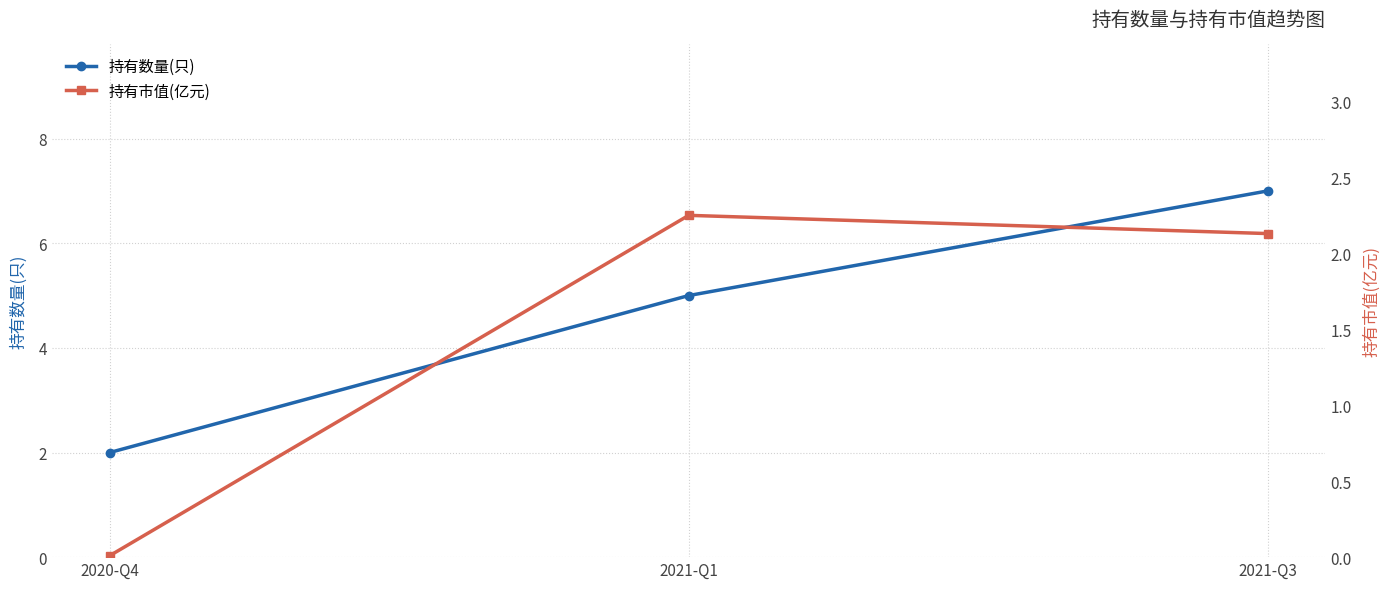

What is the label of the 2nd point from the right?

2021-Q1